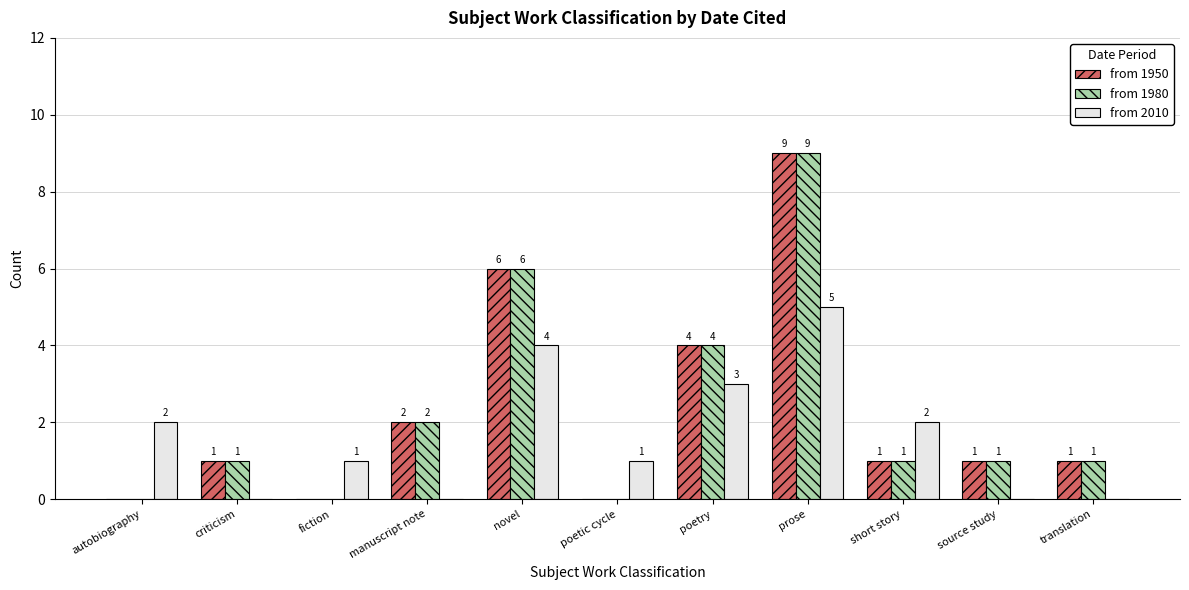

Reading left to right, transcribe all the data shown in this chart.

from 1950: autobiography=0	criticism=1	fiction=0	manuscript note=2	novel=6	poetic cycle=0	poetry=4	prose=9	short story=1	source study=1	translation=1
from 1980: autobiography=0	criticism=1	fiction=0	manuscript note=2	novel=6	poetic cycle=0	poetry=4	prose=9	short story=1	source study=1	translation=1
from 2010: autobiography=2	criticism=0	fiction=1	manuscript note=0	novel=4	poetic cycle=1	poetry=3	prose=5	short story=2	source study=0	translation=0